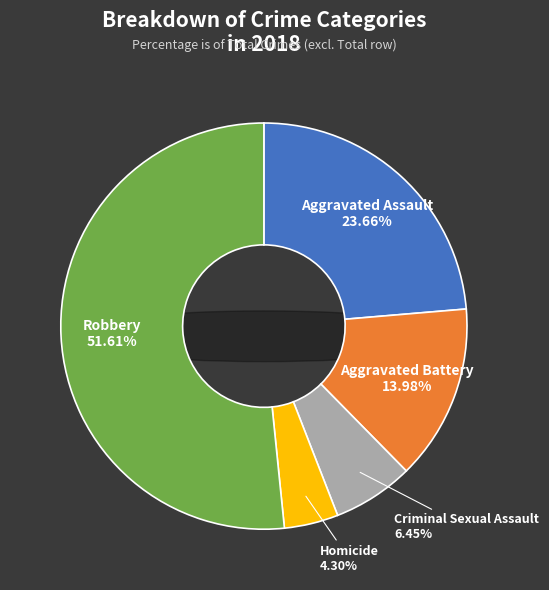

What percentage do Homicide and Aggravated Battery together represent?

18.3%